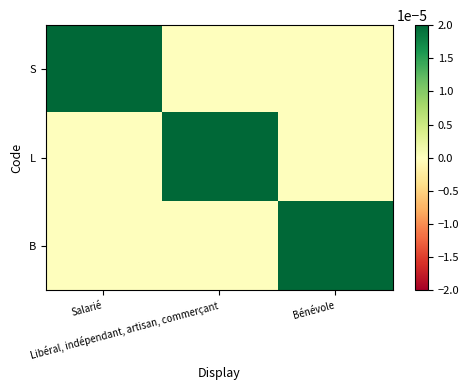

How many data points does each series have?

3